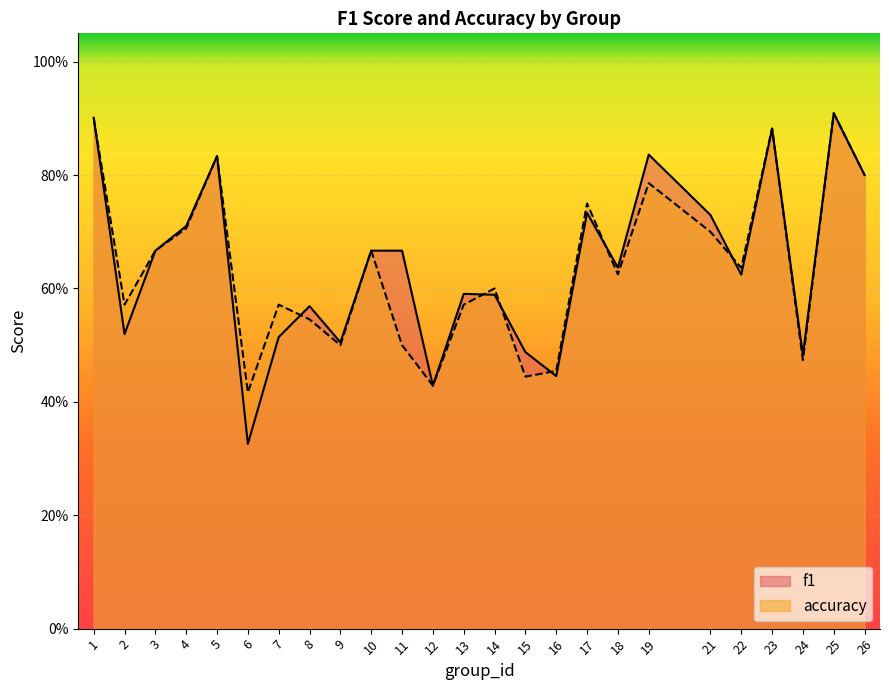

What is the total value across all series at 23?

1.8